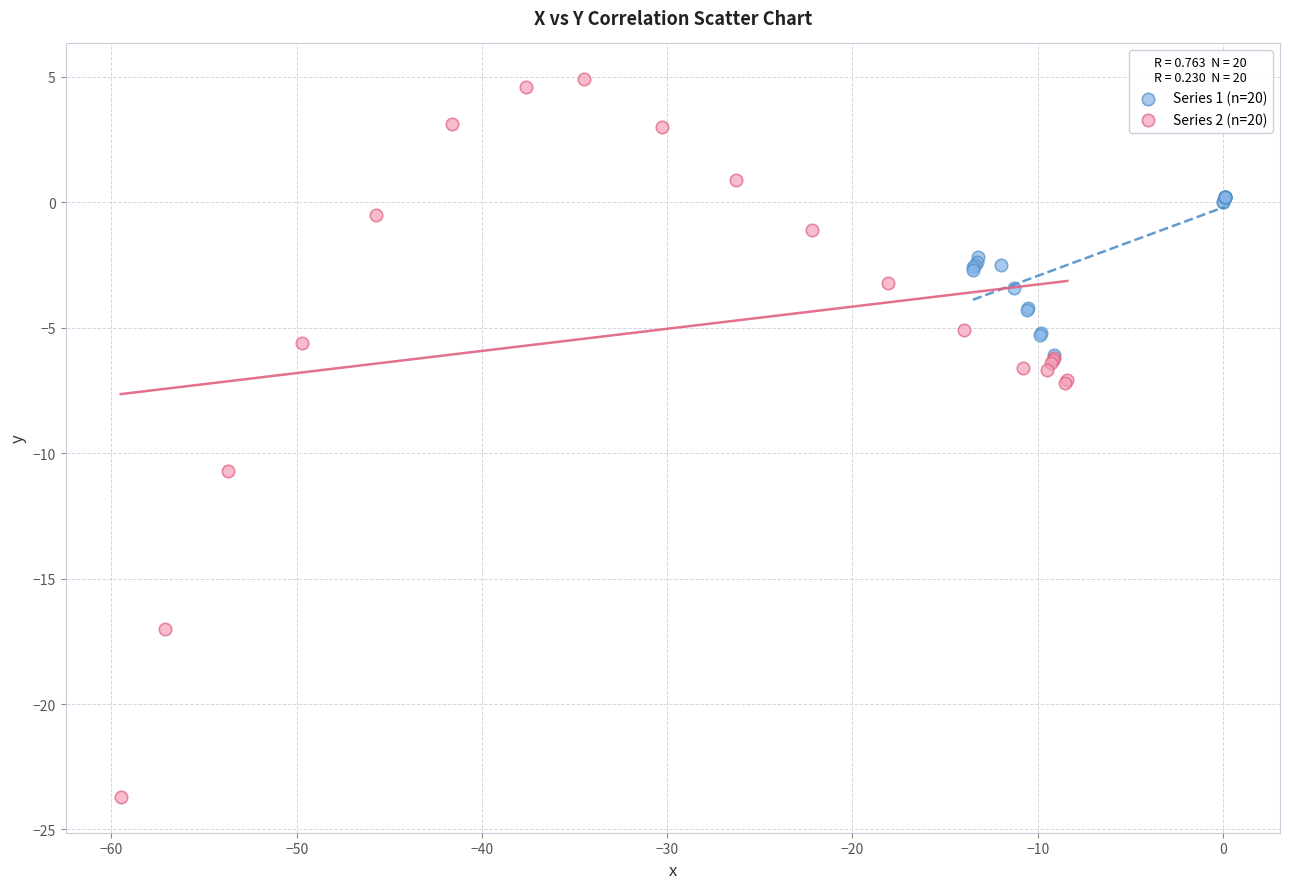

Which series contains the lowest Y value?

Series 2 (n=20)